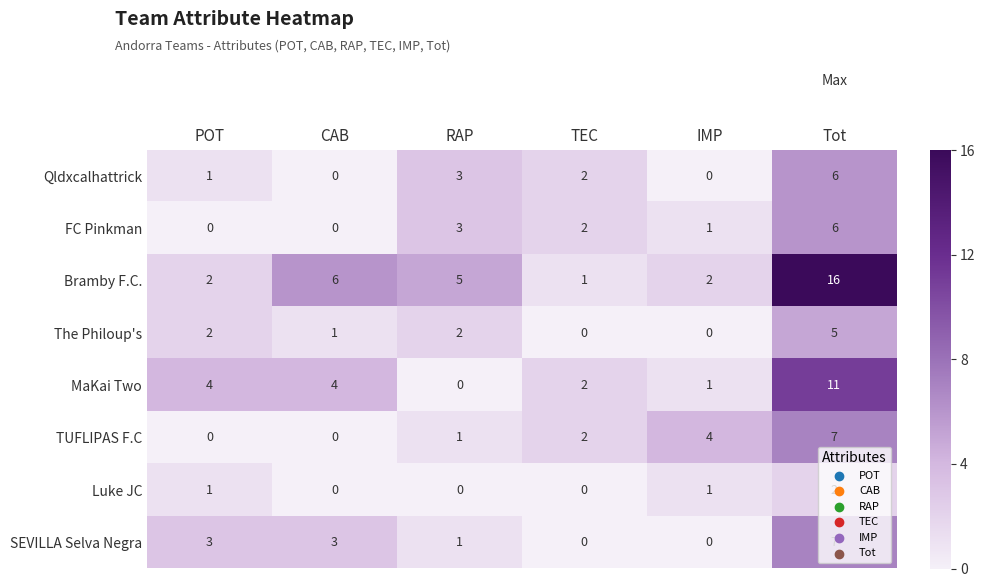

The MaKai Two series shows 3 at TEC. True or false?

False